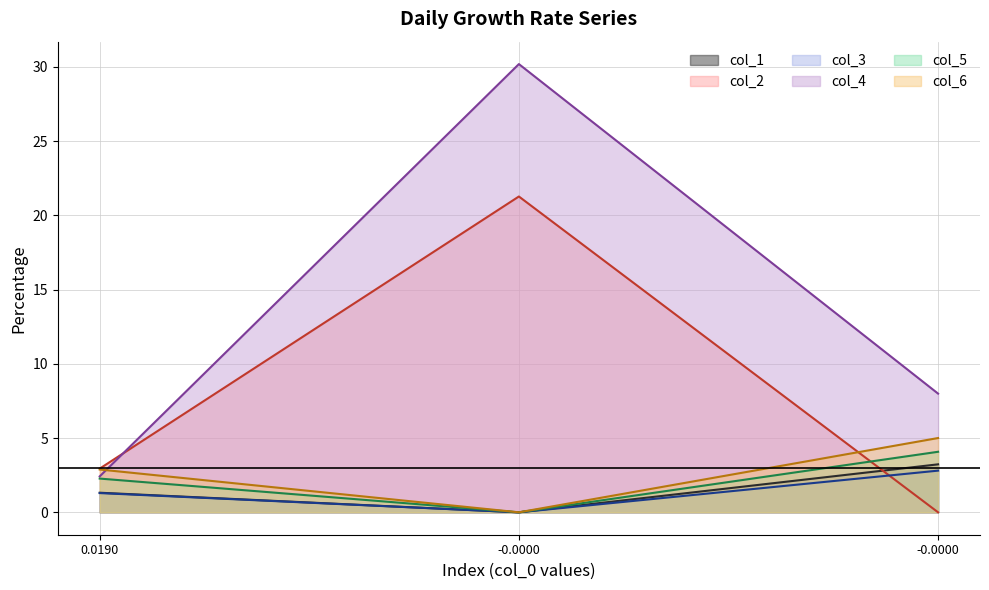

The col_1 series shows -0.0 at -0.0. True or false?

True